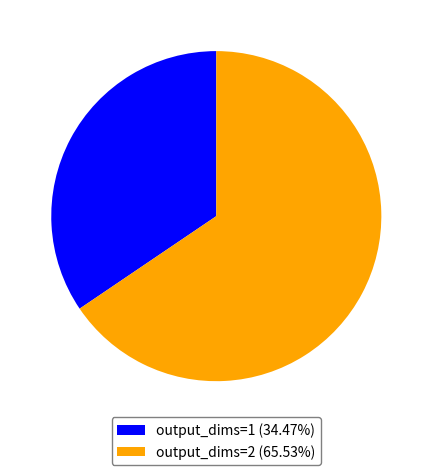

Is there a majority slice in this chart?

Yes